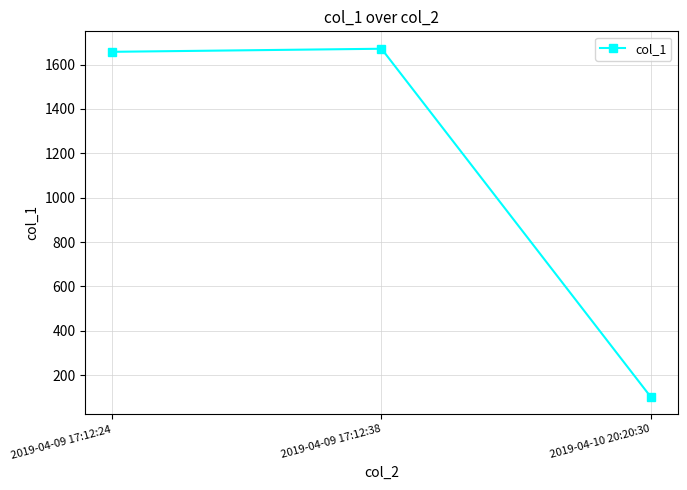

What is the label of the 2nd point from the right?

2019-04-09 17:12:38